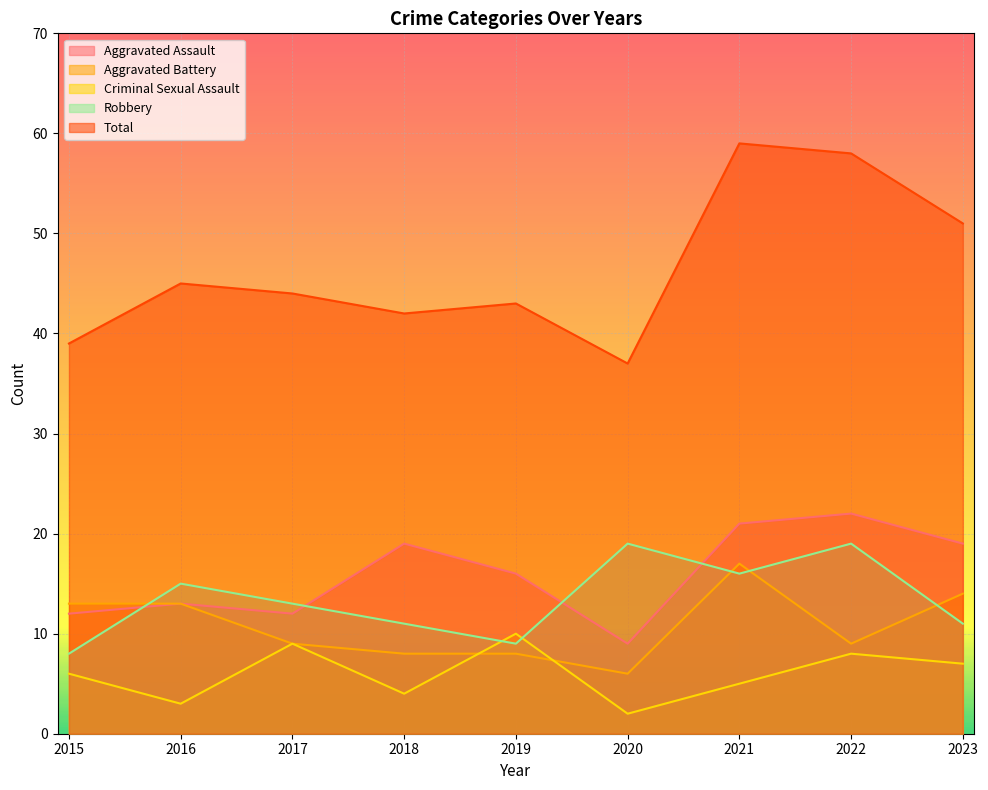

Reading left to right, extract all data points from this chart.

Aggravated Assault: 12	13	12	19	16	9	21	22	19
Aggravated Battery: 13	13	9	8	8	6	17	9	14
Criminal Sexual Assault: 6	3	9	4	10	2	5	8	7
Robbery: 8	15	13	11	9	19	16	19	11
Total: 39	45	44	42	43	37	59	58	51